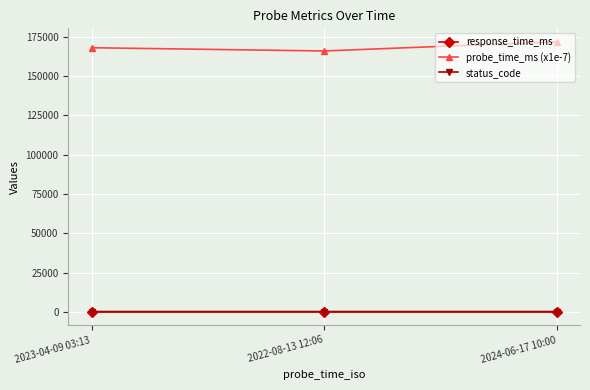

What are all the series names shown in the legend?

response_time_ms, probe_time_ms (x1e-7), status_code